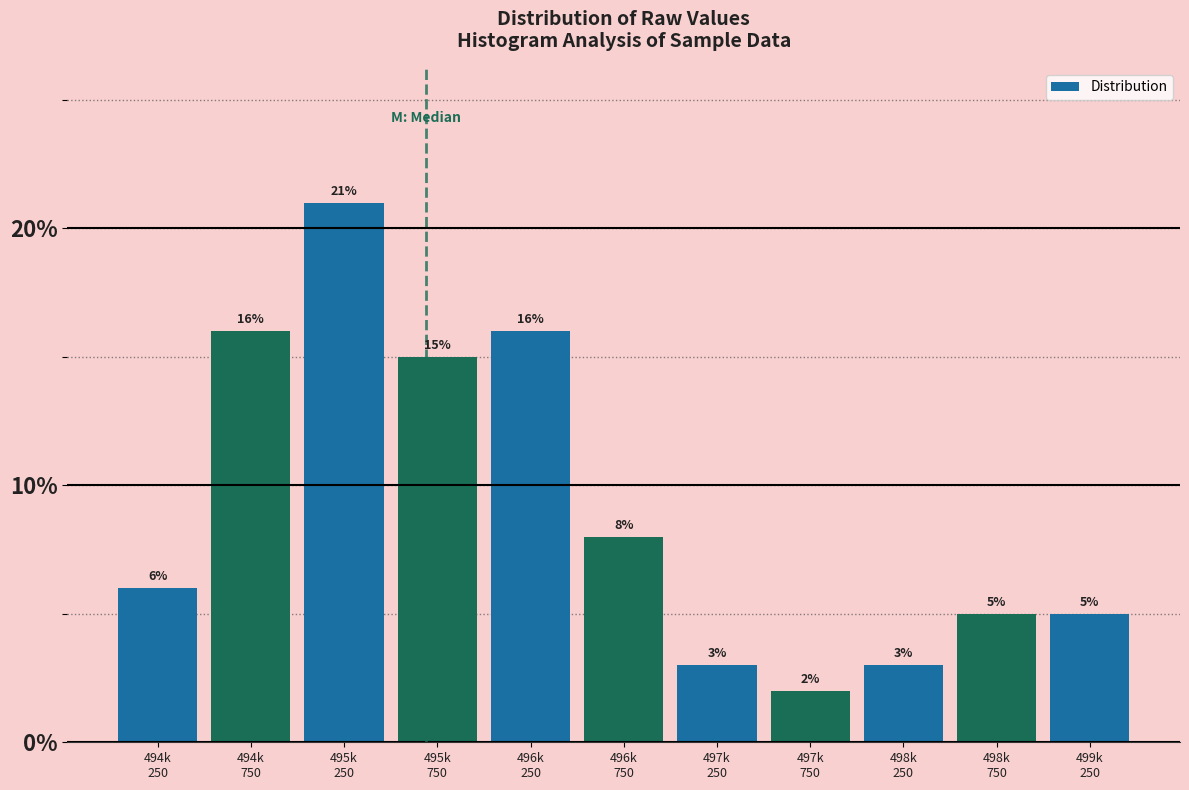

Reading right to left, extract all data points from this chart.

5	5	3	2	3	8	16	15	21	16	6